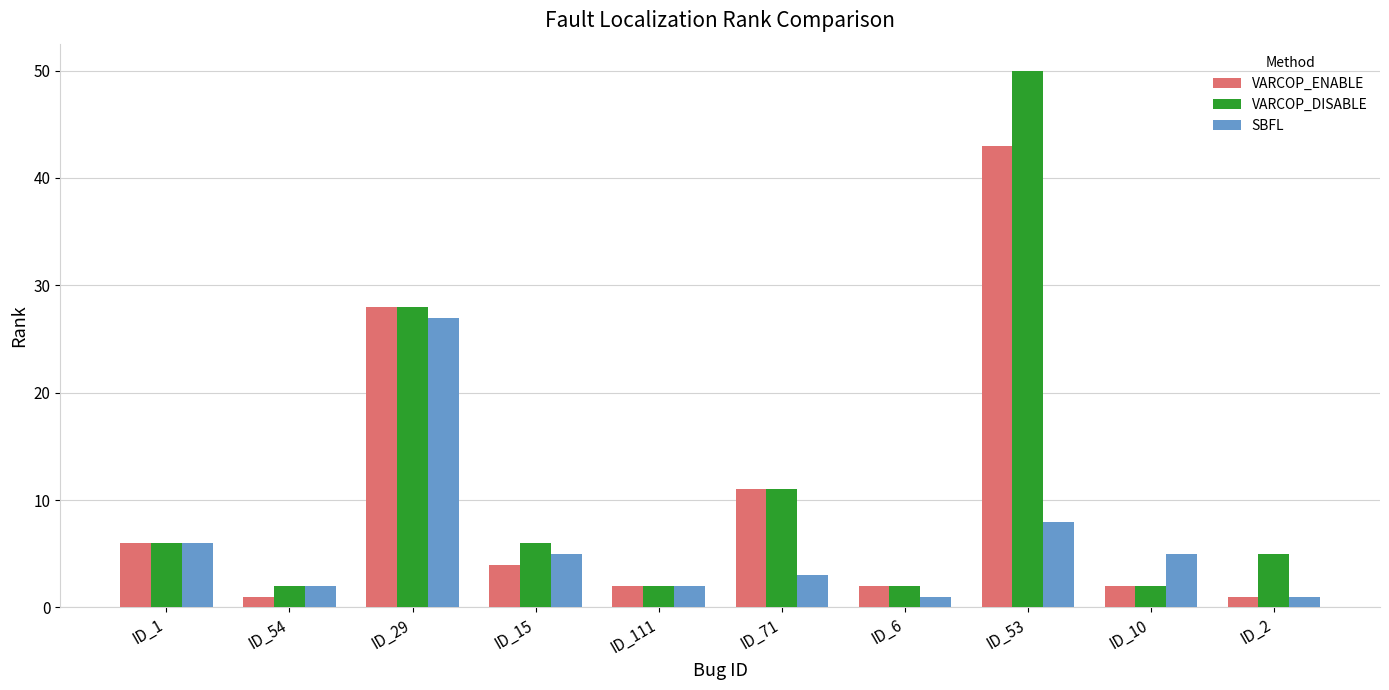

The value of SBFL at ID_10 is 5. True or false?

True